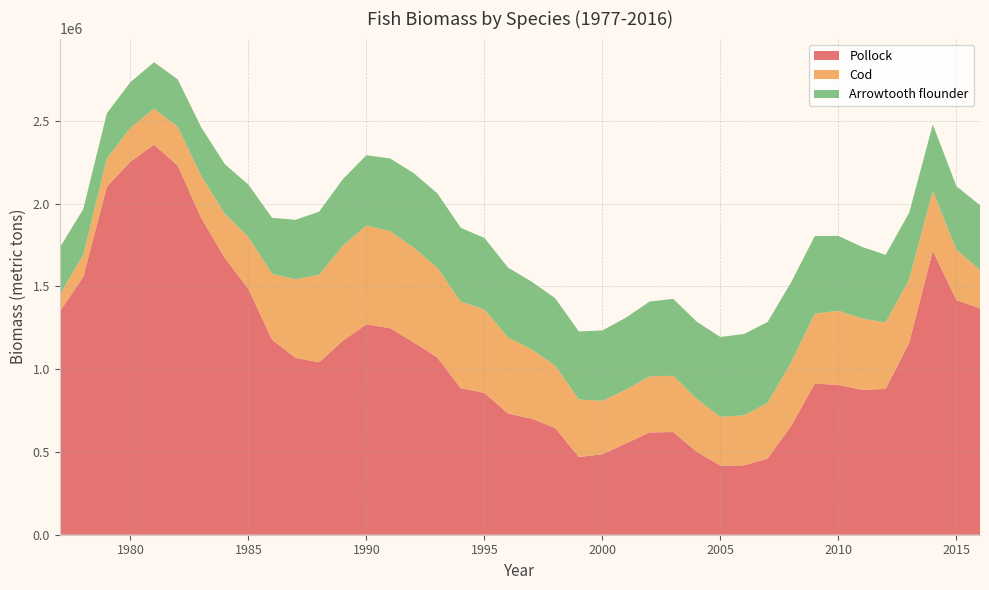

Reading right to left, what are all the values shown in this chart?

Pollock: 1367166.9	1417172.9	1715136.0	1160053.9	880470.7	875314.3	904460.3	913459.3	658159.9	460283.1	419256.3	417896.3	500645.9	620144.2	617975.5	552009.9	486183.3	469534.1	644087.1	701553.4	731951.1	857030.1	885115.9	1071194.8	1162411.4	1247419.6	1270769.0	1171562.1	1042116.1	1068182.4	1178139.1	1484678.4	1671272.0	1913348.2	2230500.8	2356123.3	2254110.5	2101843.4	1557104.6	1346895.7
Cod: 231411.3	304185.6	362449.6	382583.0	401419.7	430548.9	448350.8	421503.6	383295.1	335714.6	301400.3	294517.7	318808.4	339762.1	338324.0	324114.4	322720.4	347074.4	376941.9	417714.7	459217.2	503537.8	522521.9	542081.8	572319.7	586183.9	596976.5	572972.9	528321.8	473946.9	397714.5	312957.5	266743.5	253350.8	233703.0	217236.0	203366.8	170208.2	134433.0	101455.2
Arrowtooth flounder: 391785.3	383684.4	400519.4	402408.8	408589.8	432569.0	452178.6	469060.3	484303.6	488802.8	491980.6	481863.5	466705.4	464785.1	452250.5	435447.9	424927.6	411227.7	407061.0	409313.4	422159.9	432136.9	446177.9	449349.5	449378.7	439288.8	424429.9	403076.2	381394.3	359996.3	338122.4	316668.6	299944.6	293642.3	286415.5	280630.2	276409.2	273332.8	275123.6	284873.4